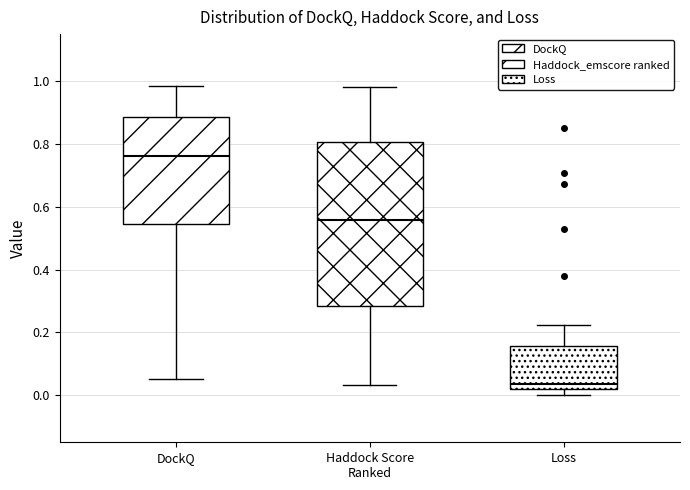

Which box's median line is the lowest?

Loss